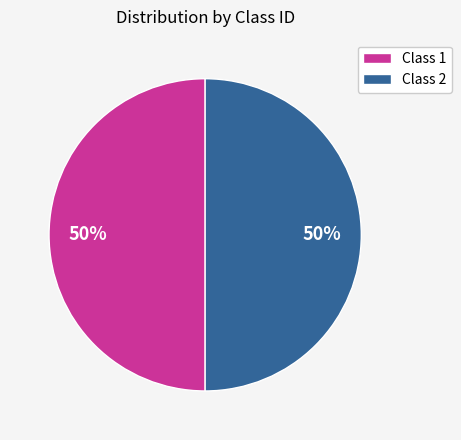

The Class 1 slice represents 59% of the pie. True or false?

False